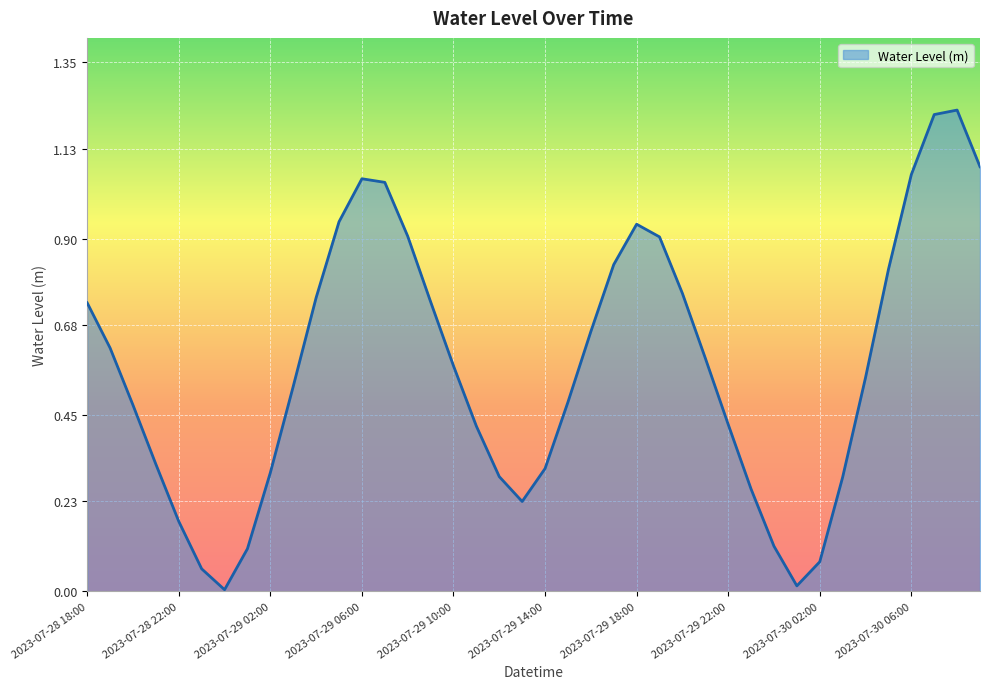

List the labels in order of value, largest first.

2023-07-30 08:00, 2023-07-30 07:00, 2023-07-30 09:00, 2023-07-30 06:00, 2023-07-29 06:00, 2023-07-29 07:00, 2023-07-29 05:00, 2023-07-29 18:00, 2023-07-29 08:00, 2023-07-29 19:00, 2023-07-29 17:00, 2023-07-30 05:00, 2023-07-29 20:00, 2023-07-29 04:00, 2023-07-29 09:00, 2023-07-28 18:00, 2023-07-29 16:00, 2023-07-28 19:00, 2023-07-29 21:00, 2023-07-29 10:00, 2023-07-30 04:00, 2023-07-29 03:00, 2023-07-29 15:00, 2023-07-28 20:00, 2023-07-29 22:00, 2023-07-29 11:00, 2023-07-28 21:00, 2023-07-29 14:00, 2023-07-29 02:00, 2023-07-29 12:00, 2023-07-30 03:00, 2023-07-29 23:00, 2023-07-29 13:00, 2023-07-28 22:00, 2023-07-30 00:00, 2023-07-29 01:00, 2023-07-30 02:00, 2023-07-28 23:00, 2023-07-30 01:00, 2023-07-29 00:00